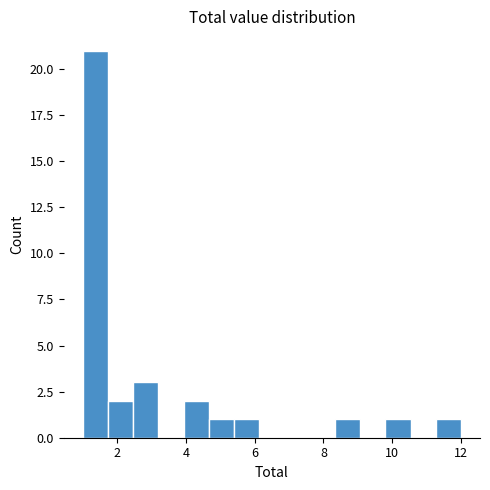

Around what value on the x-axis is the tallest bar? Give the approximate position of its centre, as read against the axis.

1.4